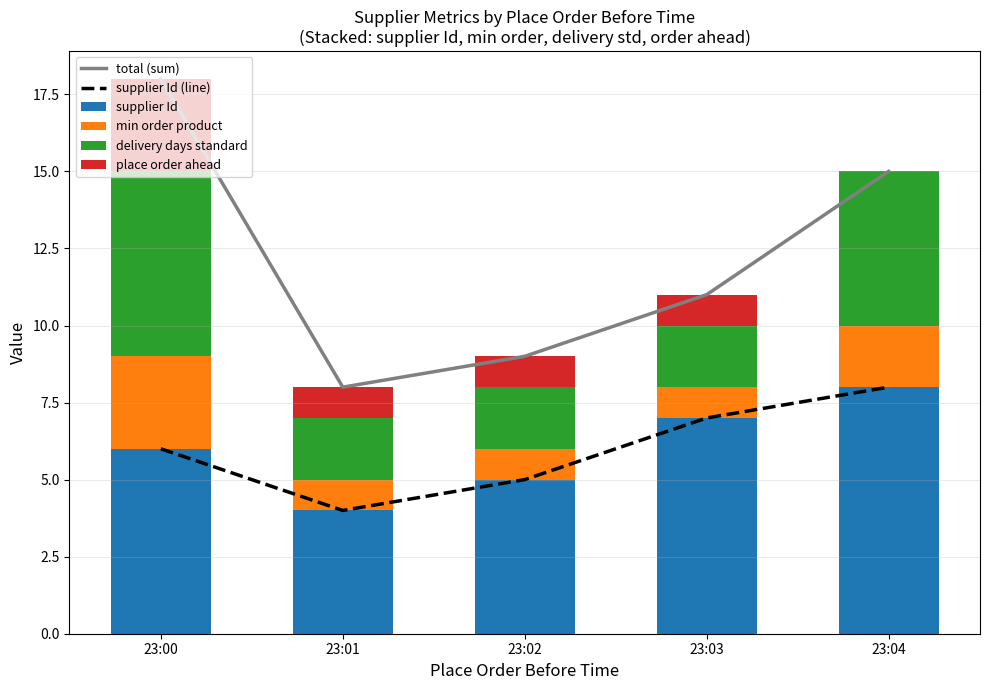

How many data points in min order product are above 1?

2